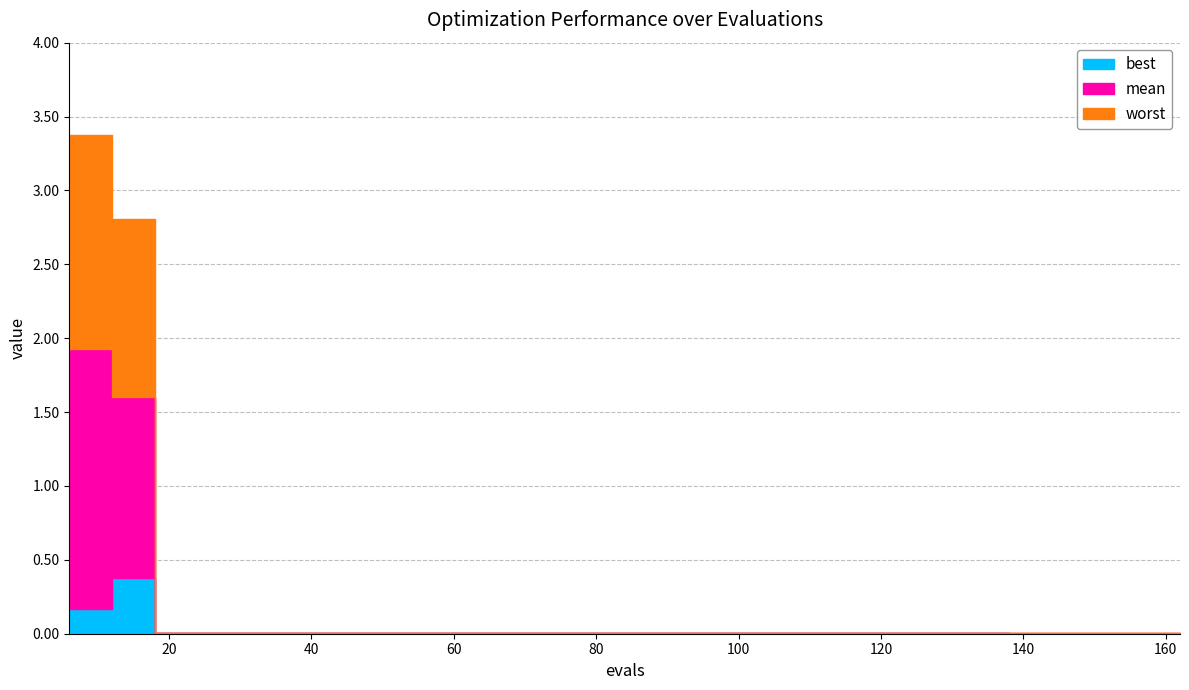

What are all the series names shown in the legend?

best, mean, worst